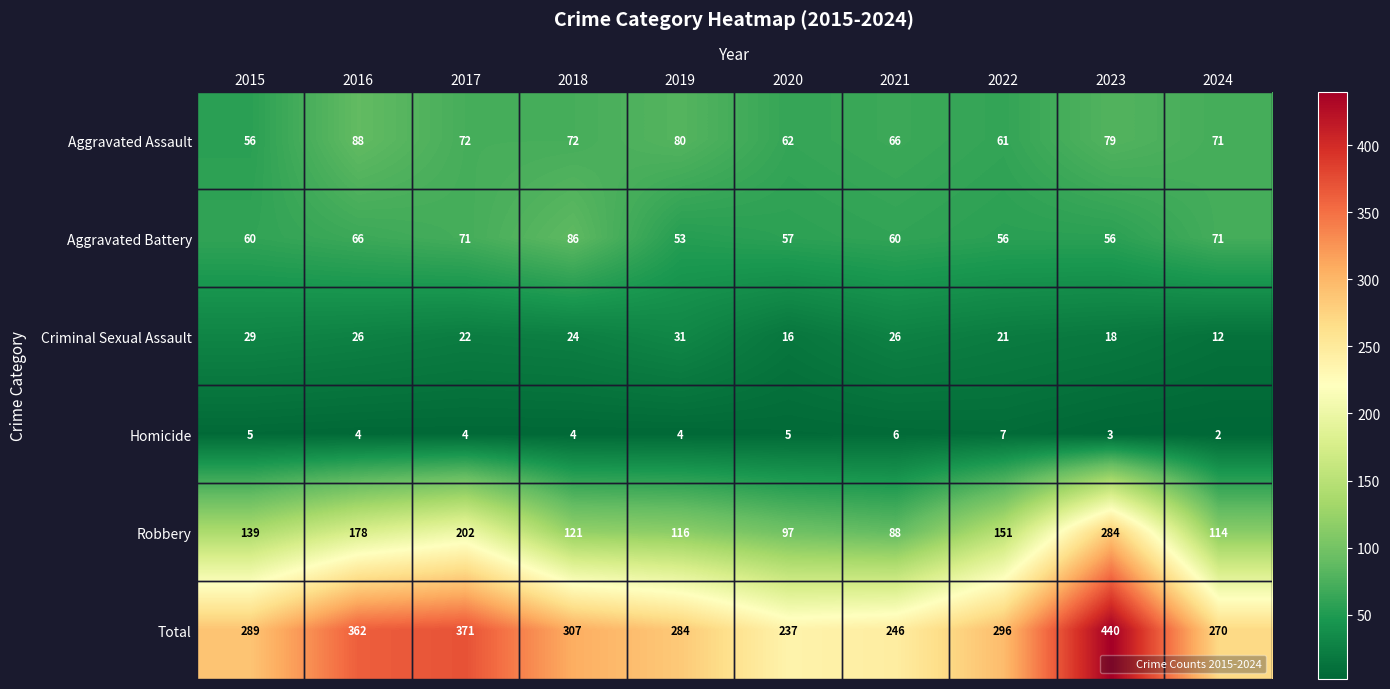

Which series has the widest spread of values?

Total